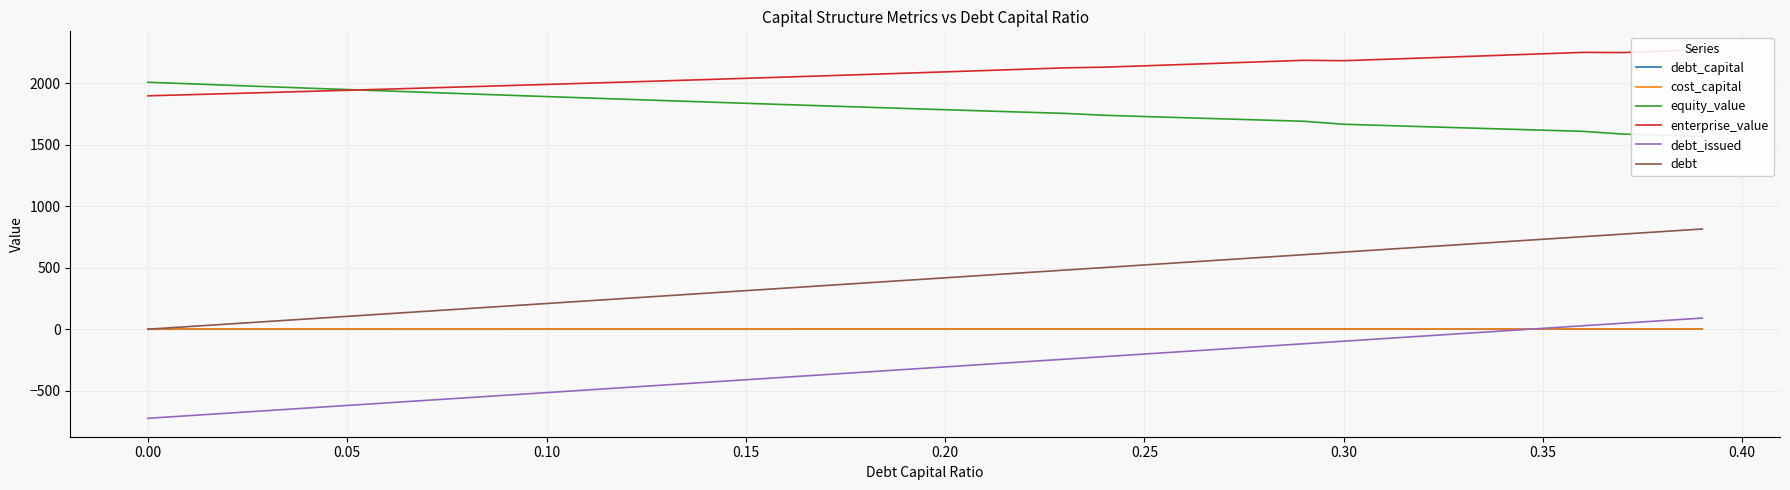

What is the maximum value for debt_issued?

90.5